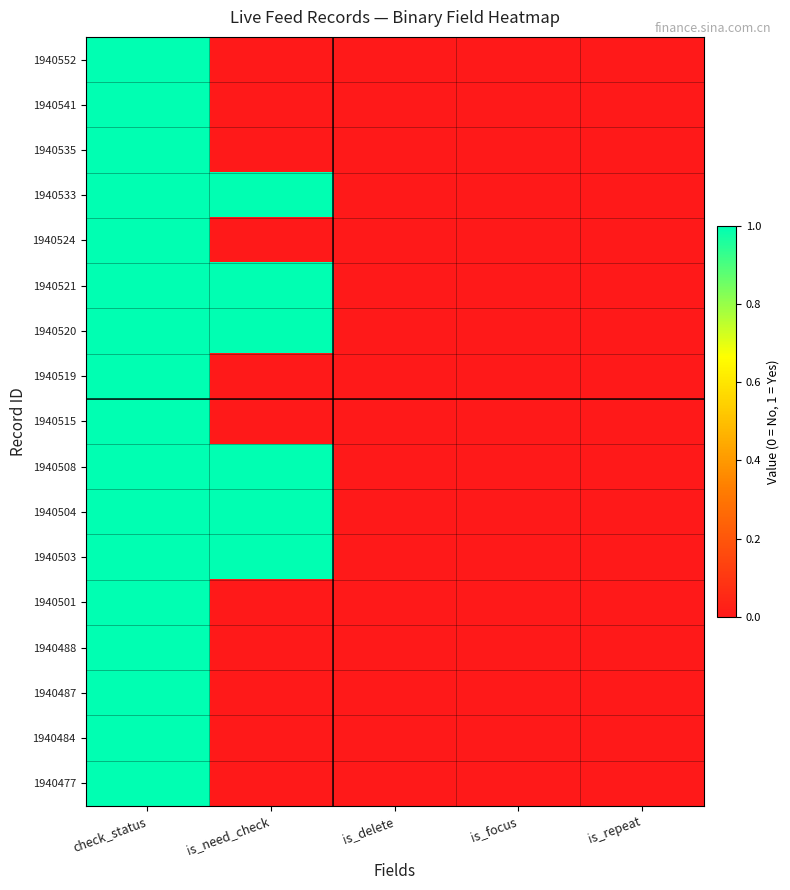

Reading right to left, extract all data points from this chart.

1940552: is_repeat=0	is_focus=0	is_delete=0	is_need_check=0	check_status=1
1940541: is_repeat=0	is_focus=0	is_delete=0	is_need_check=0	check_status=1
1940535: is_repeat=0	is_focus=0	is_delete=0	is_need_check=0	check_status=1
1940533: is_repeat=0	is_focus=0	is_delete=0	is_need_check=1	check_status=1
1940524: is_repeat=0	is_focus=0	is_delete=0	is_need_check=0	check_status=1
1940521: is_repeat=0	is_focus=0	is_delete=0	is_need_check=1	check_status=1
1940520: is_repeat=0	is_focus=0	is_delete=0	is_need_check=1	check_status=1
1940519: is_repeat=0	is_focus=0	is_delete=0	is_need_check=0	check_status=1
1940515: is_repeat=0	is_focus=0	is_delete=0	is_need_check=0	check_status=1
1940508: is_repeat=0	is_focus=0	is_delete=0	is_need_check=1	check_status=1
1940504: is_repeat=0	is_focus=0	is_delete=0	is_need_check=1	check_status=1
1940503: is_repeat=0	is_focus=0	is_delete=0	is_need_check=1	check_status=1
1940501: is_repeat=0	is_focus=0	is_delete=0	is_need_check=0	check_status=1
1940488: is_repeat=0	is_focus=0	is_delete=0	is_need_check=0	check_status=1
1940487: is_repeat=0	is_focus=0	is_delete=0	is_need_check=0	check_status=1
1940484: is_repeat=0	is_focus=0	is_delete=0	is_need_check=0	check_status=1
1940477: is_repeat=0	is_focus=0	is_delete=0	is_need_check=0	check_status=1